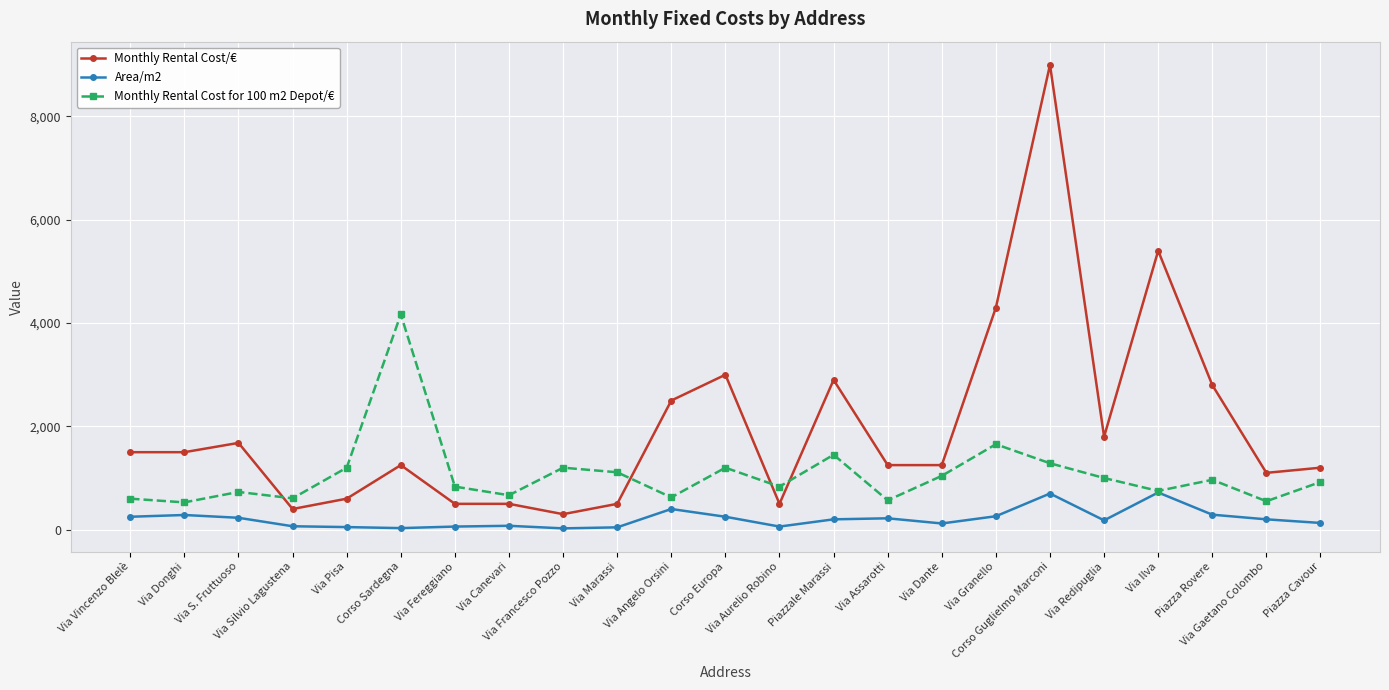

At which label does Area/m2 first exceed 200?

Via Vincenzo Blelè